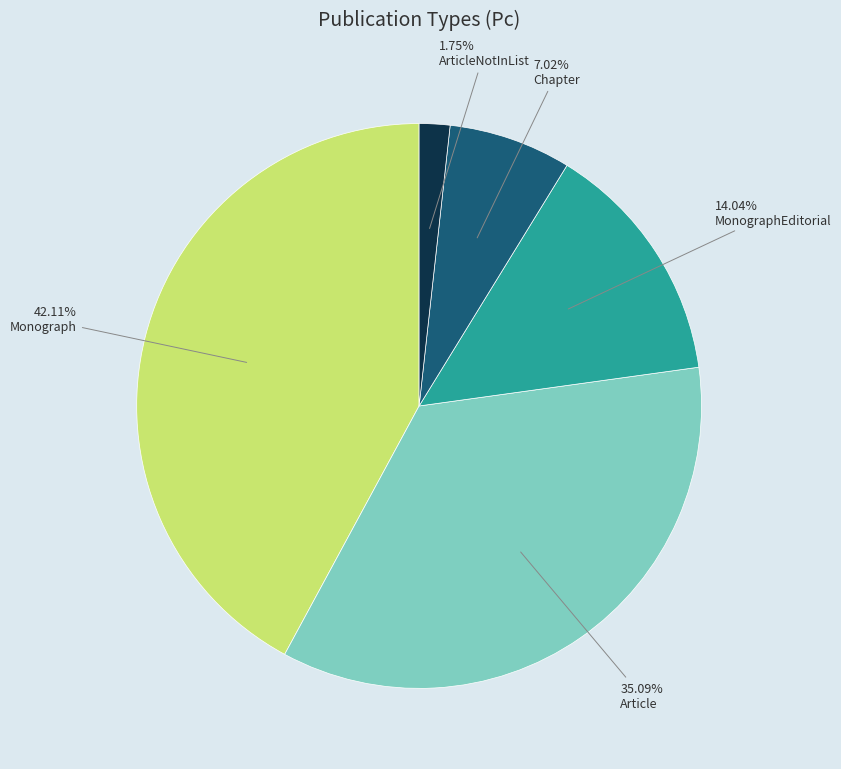

Is there a majority slice in this chart?

No